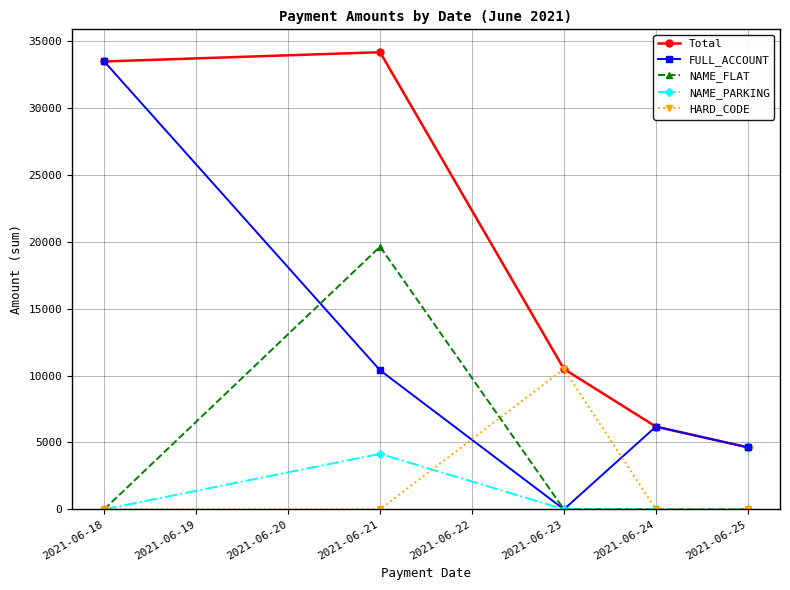

At how many categories does at least one series exceed 14171?

2